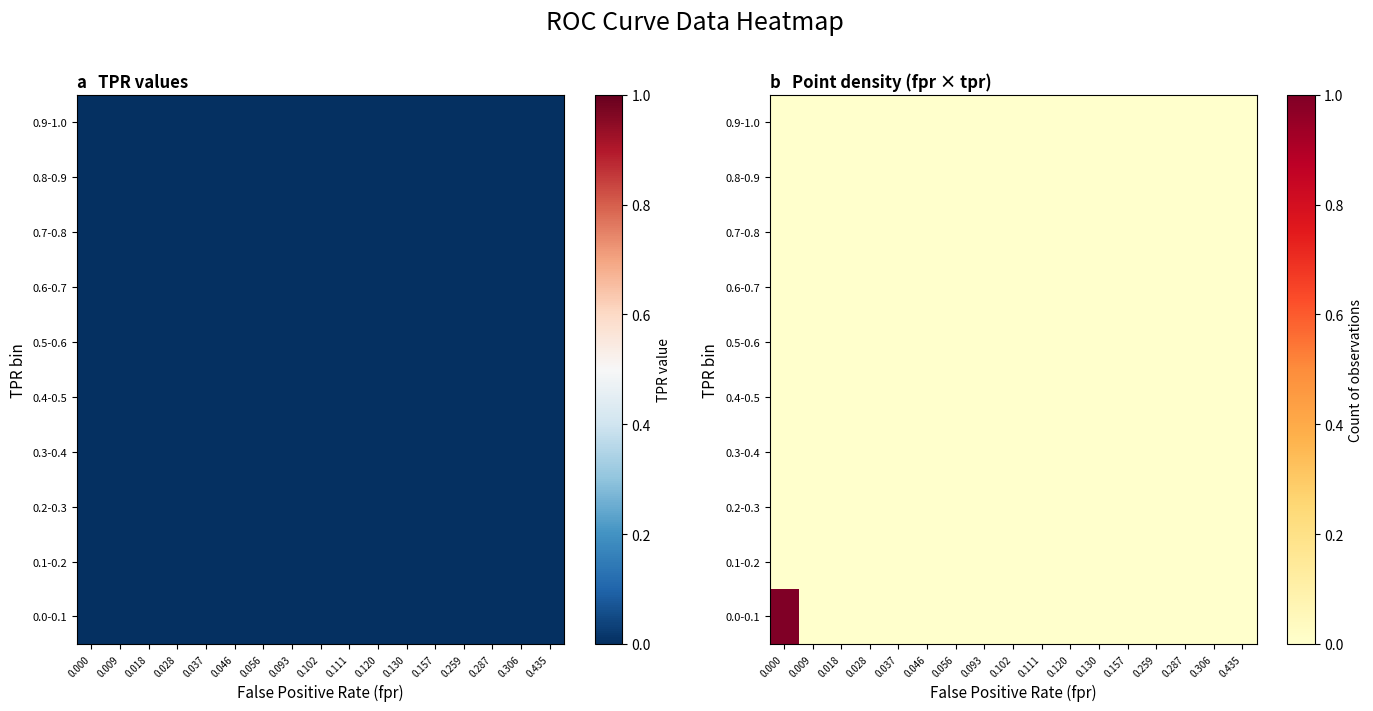

Reading right to left, extract all data points from this chart.

row_0: 0	0	0	0	0	0	0	0	0	0	0	0	0	0	0	0	1
row_1: 0	0	0	0	0	0	0	0	0	0	0	0	0	0	0	0	0
row_2: 0	0	0	0	0	0	0	0	0	0	0	0	0	0	0	0	0
row_3: 0	0	0	0	0	0	0	0	0	0	0	0	0	0	0	0	0
row_4: 0	0	0	0	0	0	0	0	0	0	0	0	0	0	0	0	0
row_5: 0	0	0	0	0	0	0	0	0	0	0	0	0	0	0	0	0
row_6: 0	0	0	0	0	0	0	0	0	0	0	0	0	0	0	0	0
row_7: 0	0	0	0	0	0	0	0	0	0	0	0	0	0	0	0	0
row_8: 0	0	0	0	0	0	0	0	0	0	0	0	0	0	0	0	0
row_9: 0	0	0	0	0	0	0	0	0	0	0	0	0	0	0	0	0